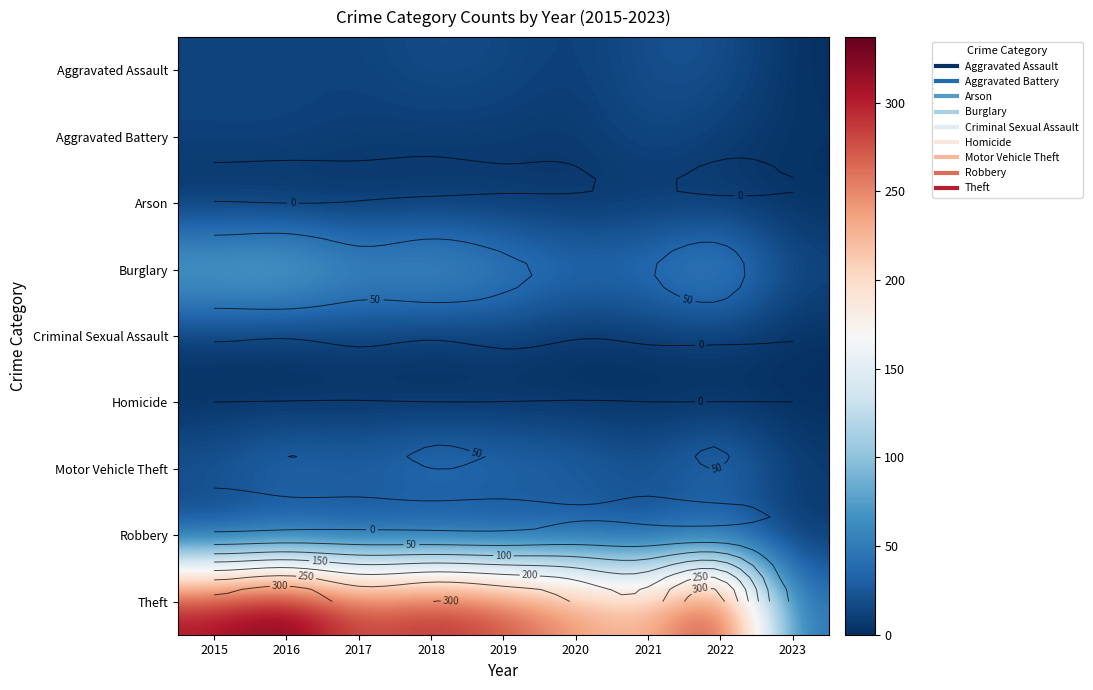

At 2018, list the series in order from largest to smallest.

Theft, Burglary, Motor Vehicle Theft, Aggravated Assault, Robbery, Aggravated Battery, Arson, Criminal Sexual Assault, Homicide